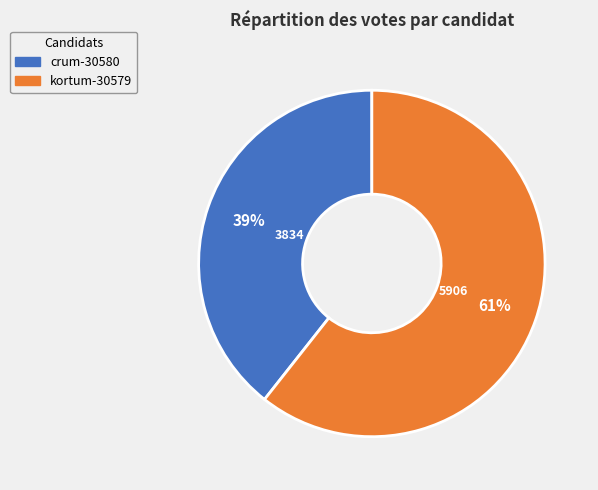

Do crum-30580 and kortum-30579 together represent more than half of the pie?

Yes